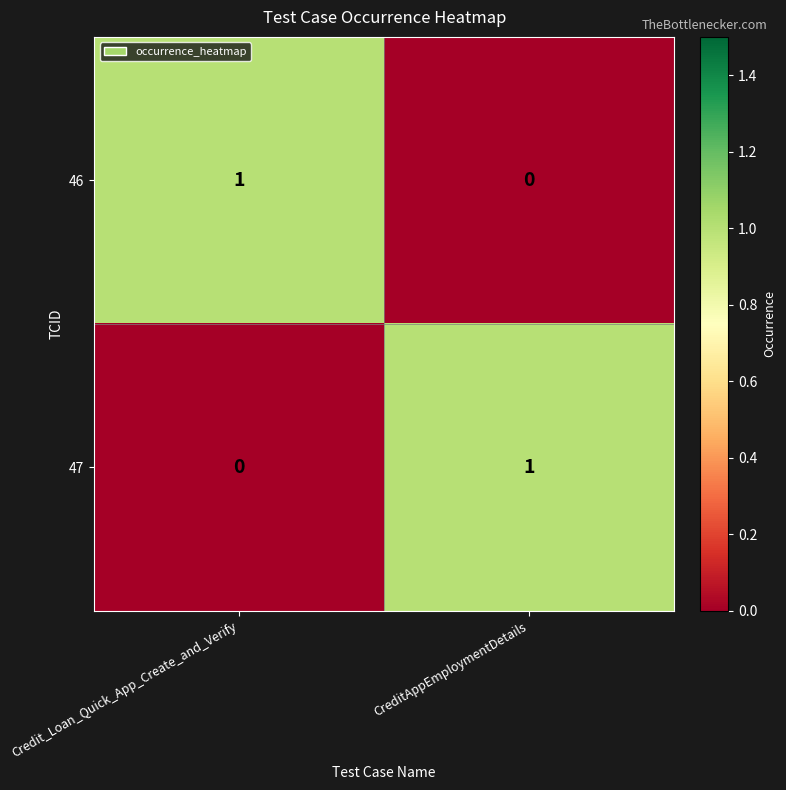

At which label does 47 reach its minimum?

Credit_Loan_Quick_App_Create_and_Verify